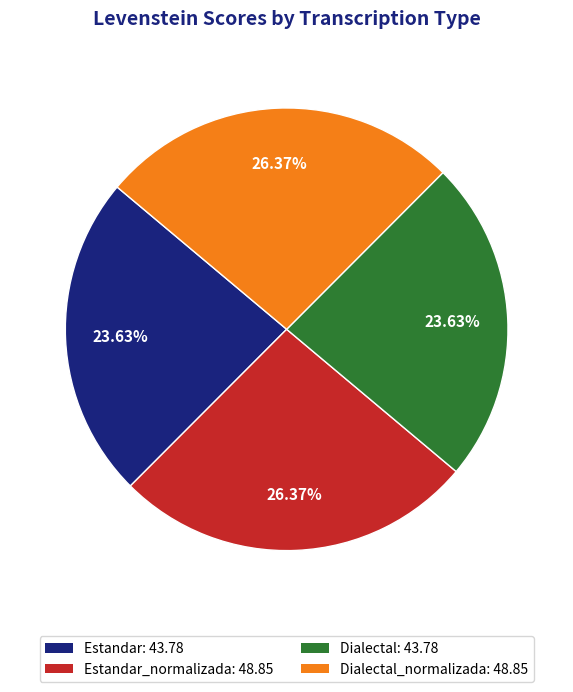

Does any single category account for the majority?

No